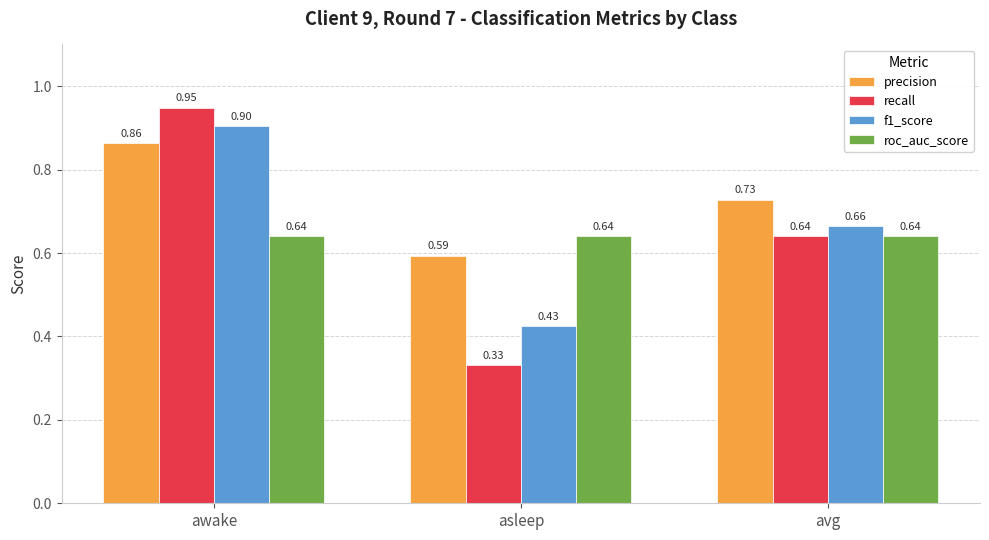

How many bars are there in each group?

4